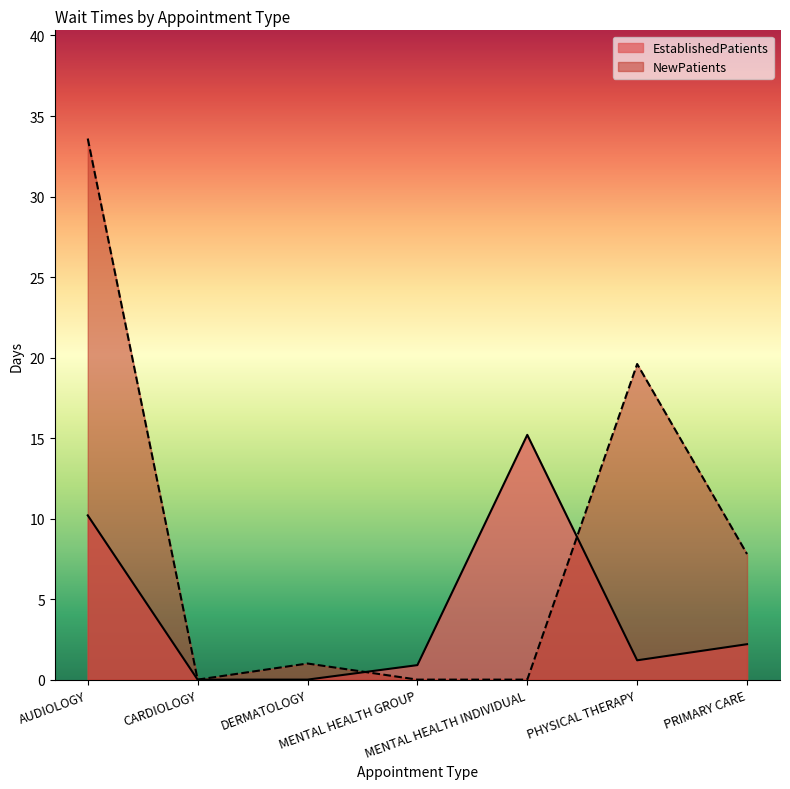

Reading right to left, list all the values displayed in this chart.

EstablishedPatients: PRIMARY CARE=2.2	PHYSICAL THERAPY=1.2	MENTAL HEALTH INDIVIDUAL=15.2	MENTAL HEALTH GROUP=0.9	DERMATOLOGY=0.0	CARDIOLOGY=0.0	AUDIOLOGY=10.2
NewPatients: PRIMARY CARE=7.8	PHYSICAL THERAPY=19.6	MENTAL HEALTH INDIVIDUAL=0.0	MENTAL HEALTH GROUP=0.0	DERMATOLOGY=1.0	CARDIOLOGY=0.0	AUDIOLOGY=33.6